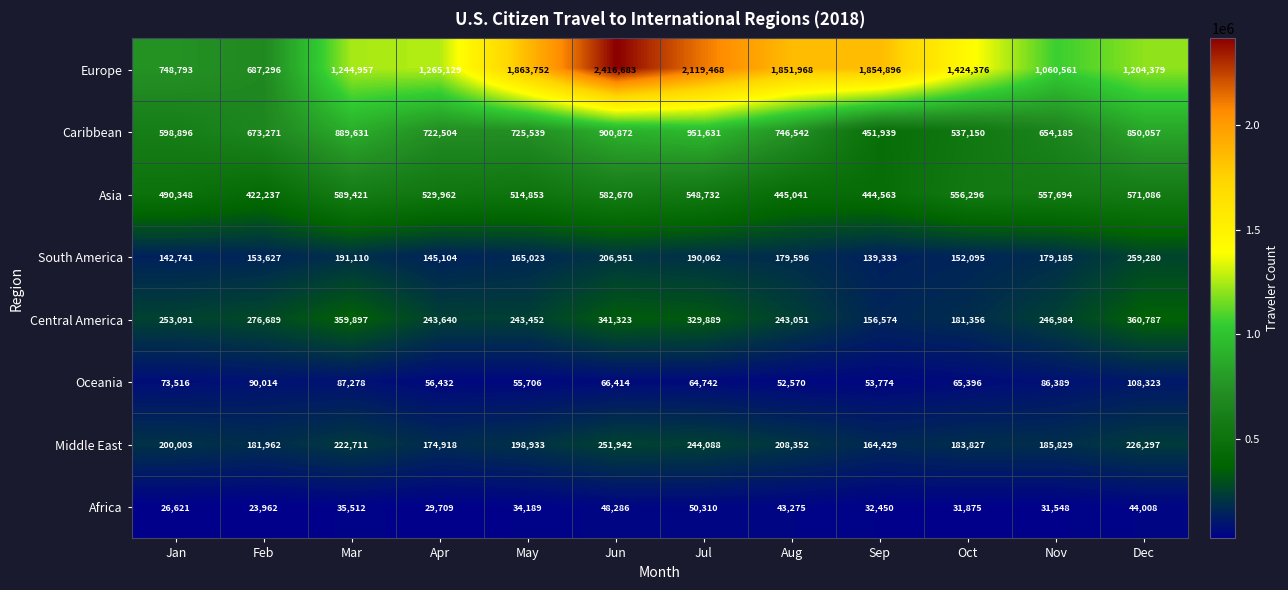

Which label corresponds to the smallest value in the chart?

Feb